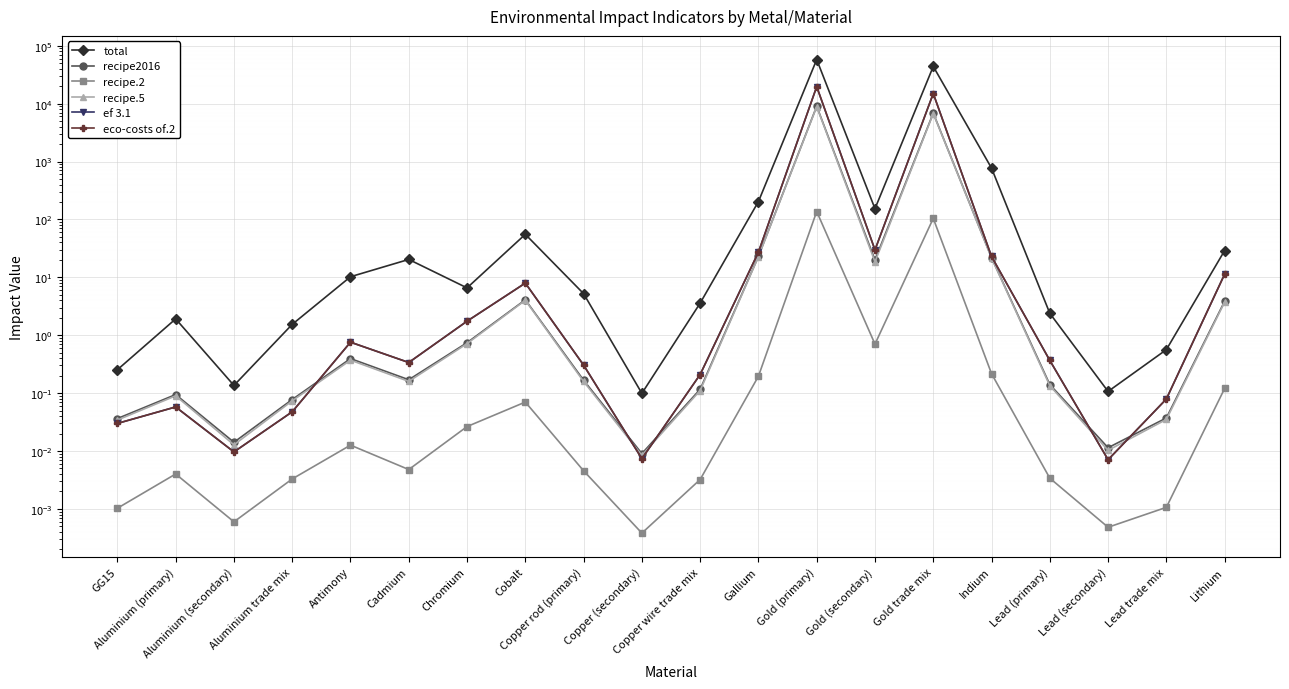

True or false: total has more than 1 interior local peaks.

True